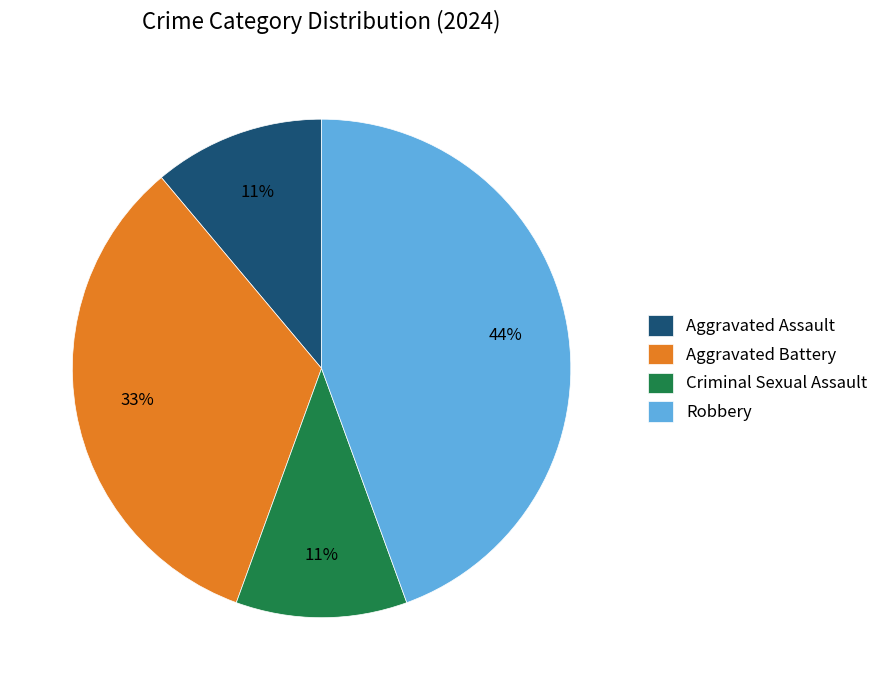

Does Aggravated Assault represent more than half of the total?

No